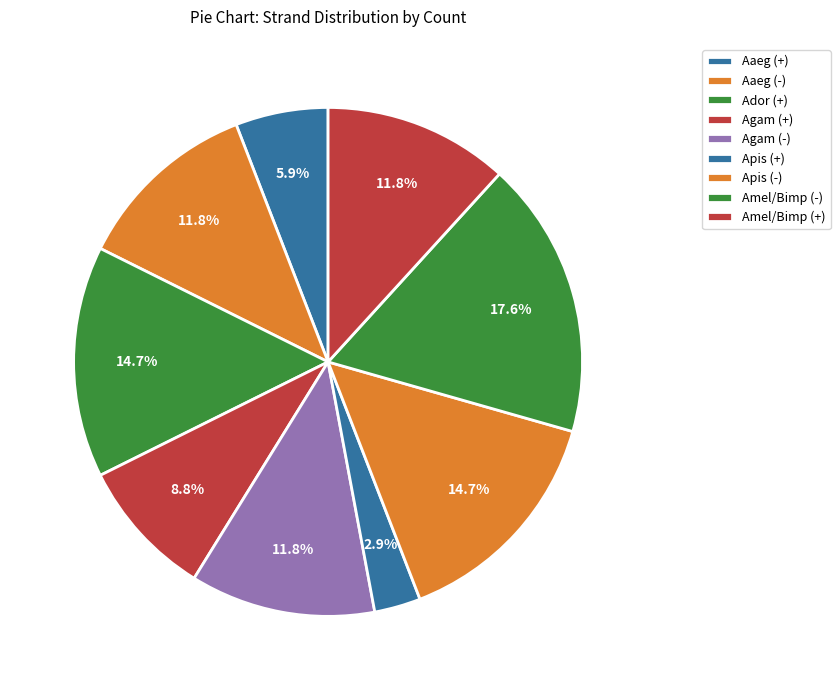

Count the number of slices in the pie.

9